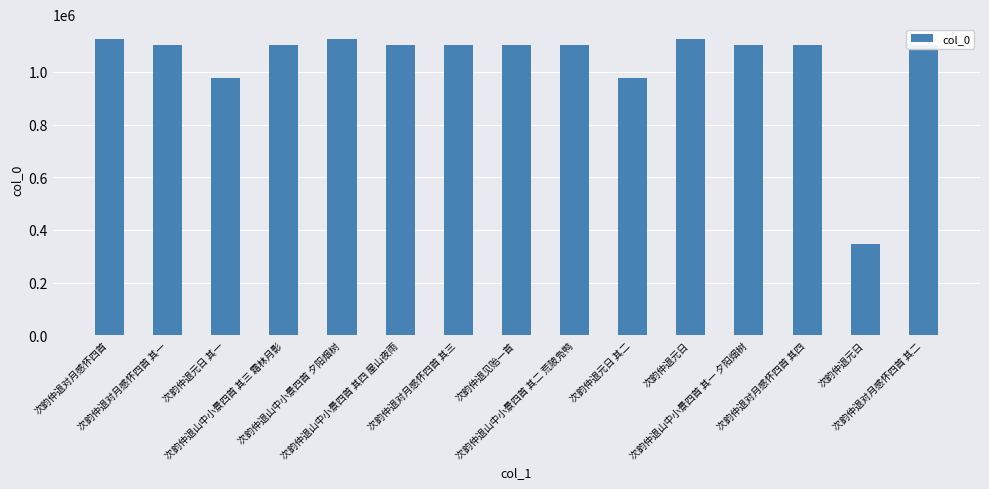

At which category does the chart reach its peak across all series?

次韵仲退对月感怀四首